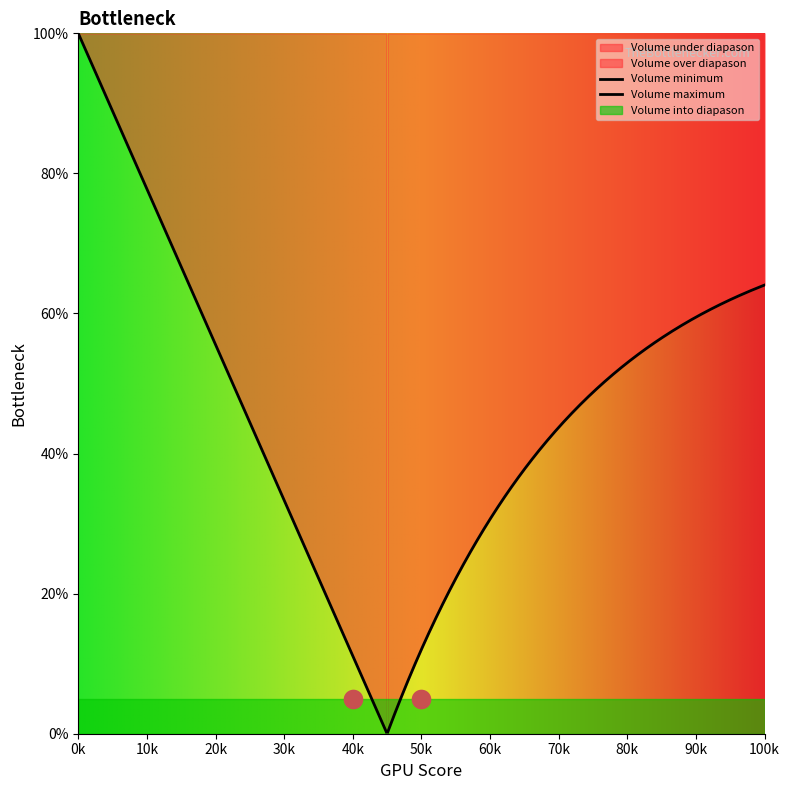

At how many categories does at least one series exceed 42?

2